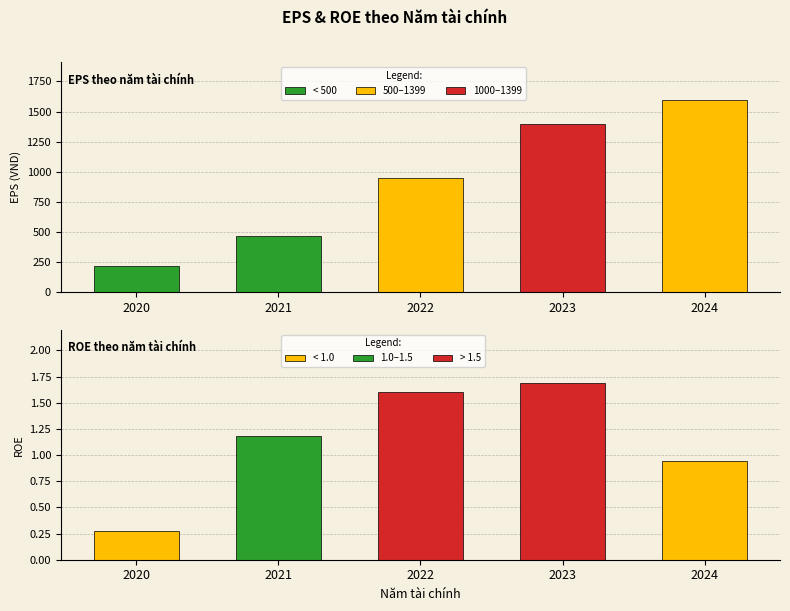

What is the lowest value of the EPS series?

216.0